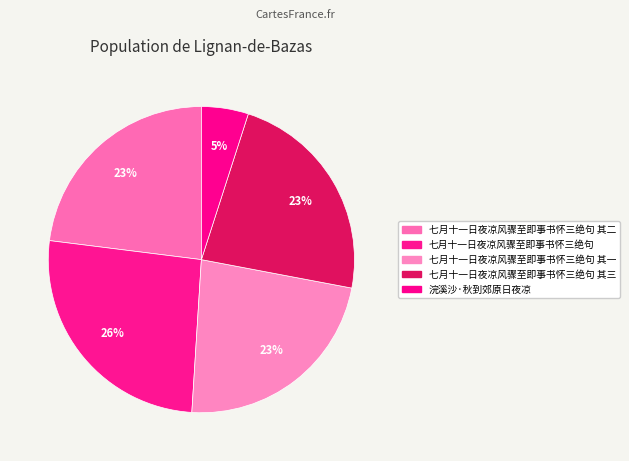

Count the number of slices in the pie.

5